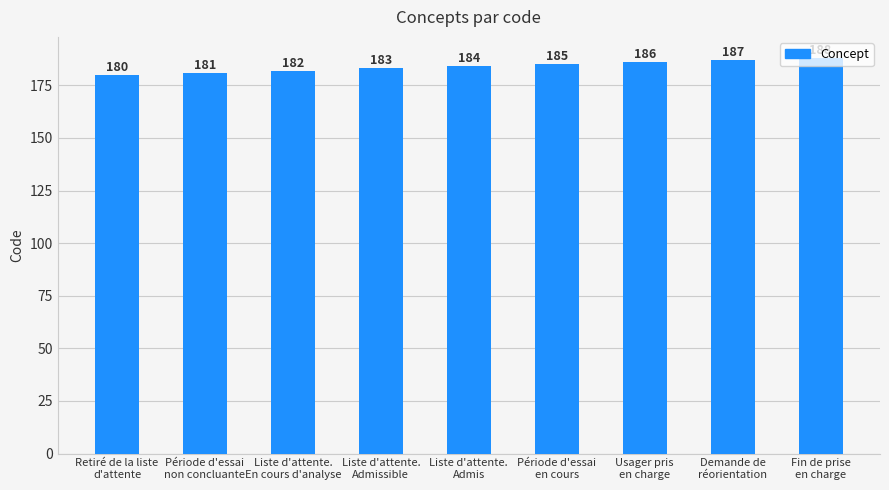

What is the change in value from Période d'essai
non concluante to Liste d'attente.
Admis?

+3